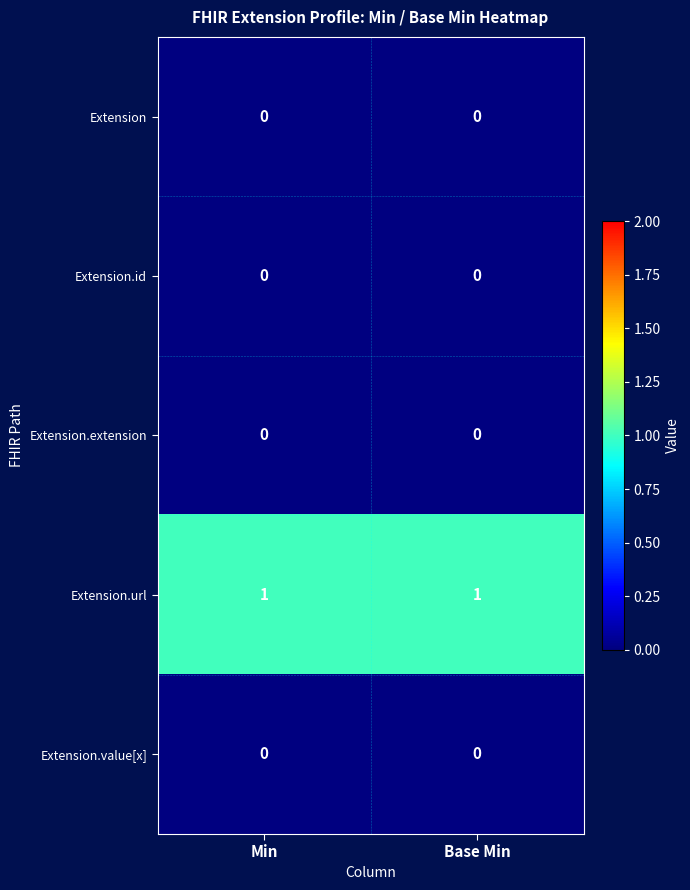

Which series has the largest total across all categories?

Extension.url